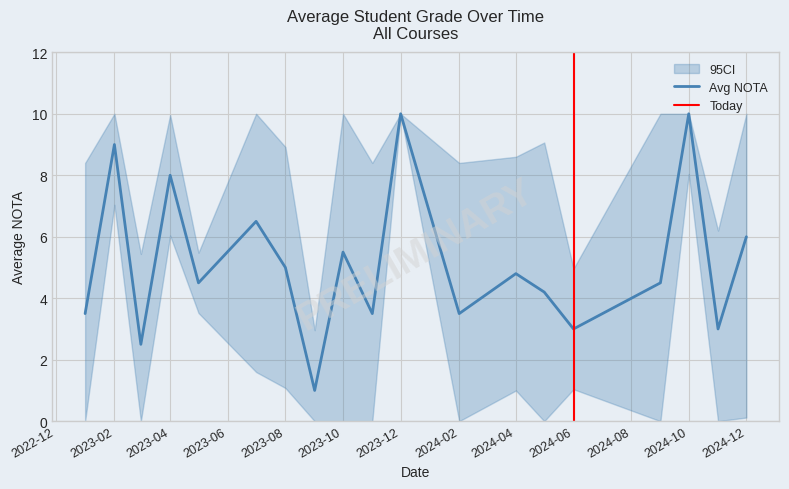

What is the highest value of the Avg NOTA series?

10.0